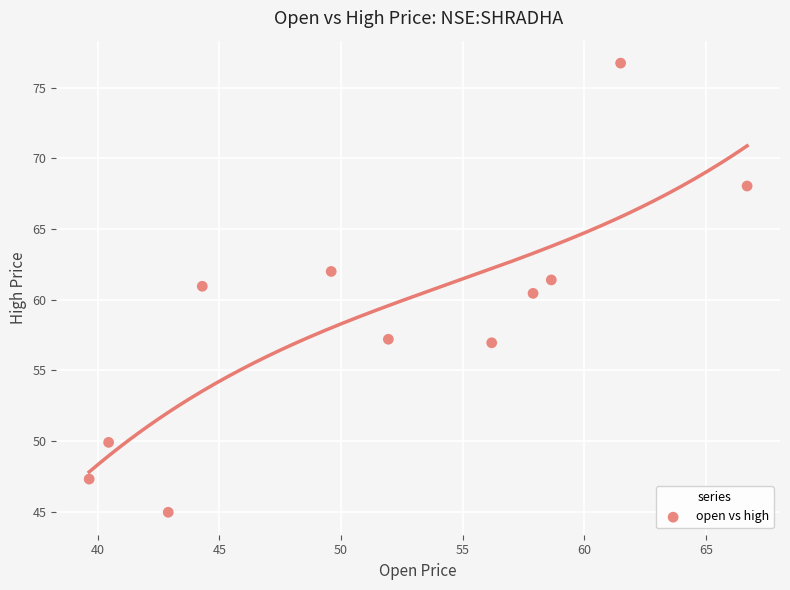

What Y value in the scatter plot is closest to 60?

60.5